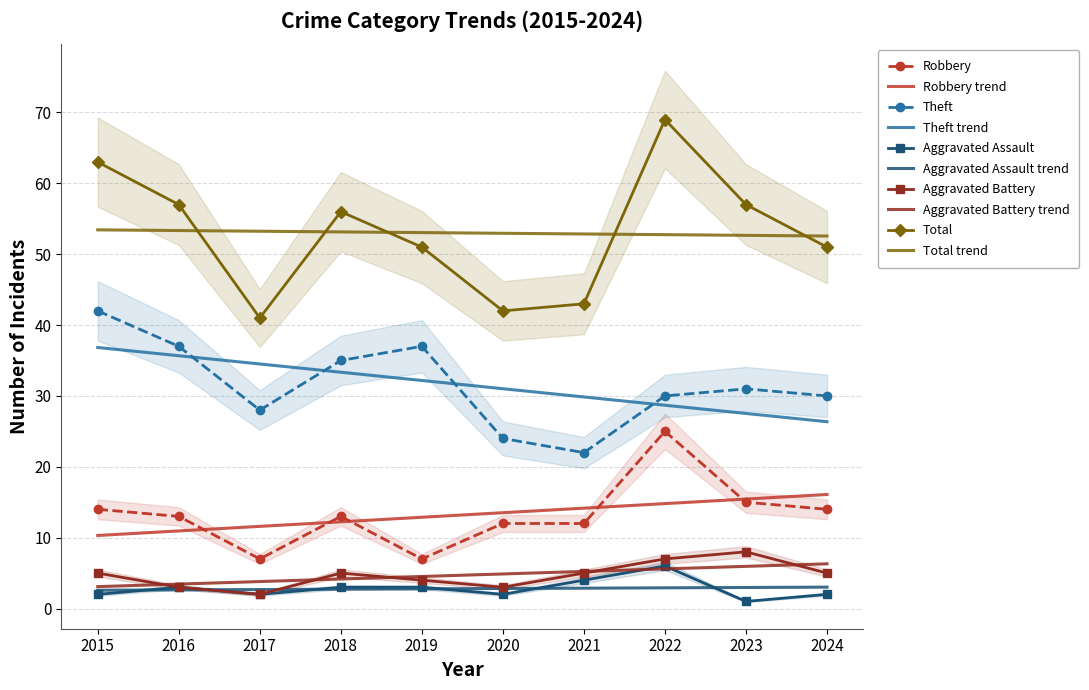

Is this an area chart (filled region under the line)?

No